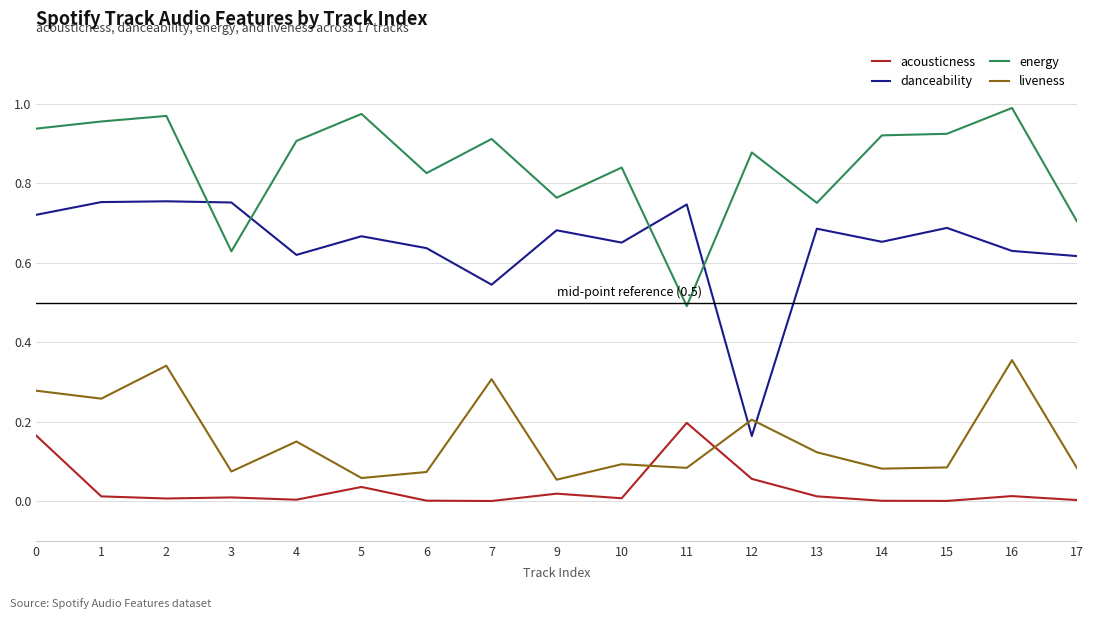

Which series changed the most between 12 and 13?

danceability